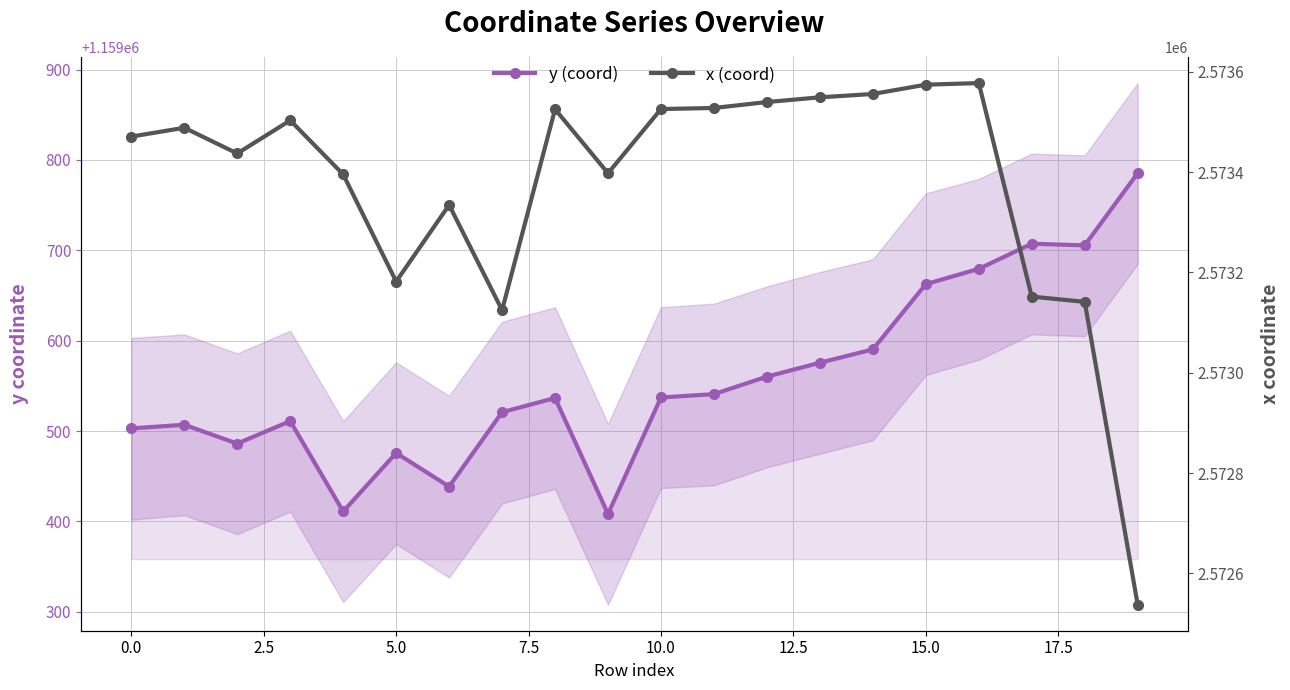

What is the total value across all series at 19?

3732323.1